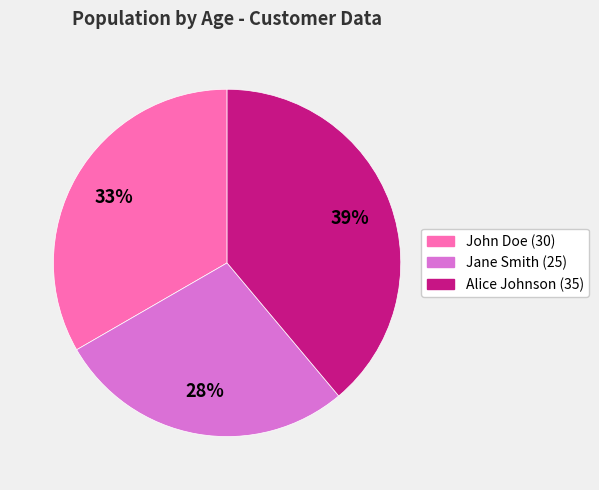

Do Jane Smith (25) and John Doe (30) together represent more than half of the pie?

Yes